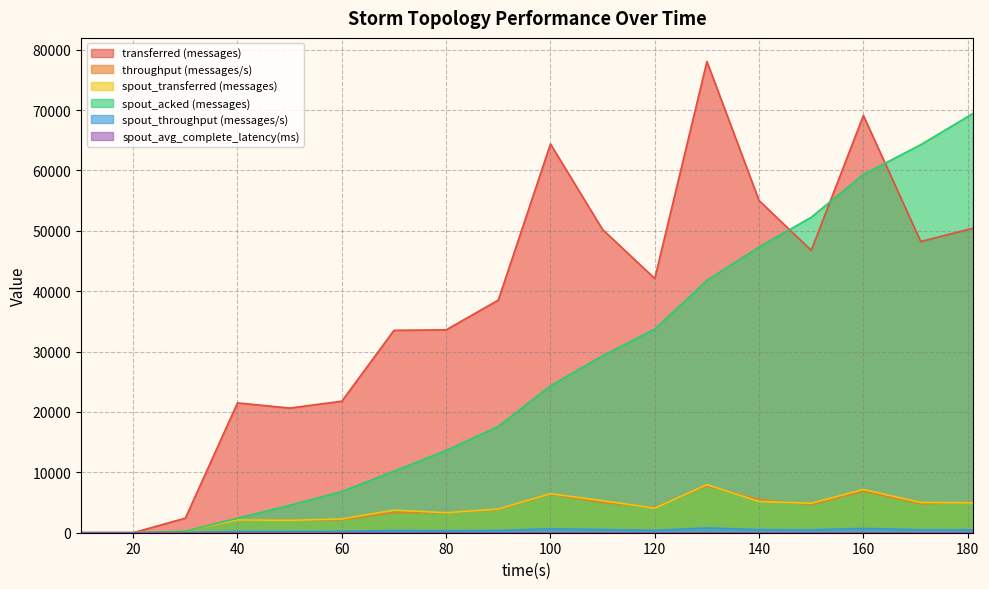

Reading left to right, extract all data points from this chart.

transferred (messages): 10=0.0	20=0.0	30=2420.0	40=21500.0	50=20640.0	60=21780.0	70=33520.0	80=33600.0	90=38520.0	100=64380.0	110=50200.0	120=42100.0	130=78040.0	140=55000.0	150=46760.0	160=69100.0	171=48220.0	181=50420.0
throughput (messages/s): 10=0.0	20=0.0	30=240.0	40=2105.0	50=2052.0	60=2168.0	70=3335.0	80=3327.0	90=3838.0	100=6387.0	110=5007.0	120=4202.0	130=7772.0	140=5487.0	150=4657.0	160=6890.0	171=4801.0	181=5030.0
spout_transferred (messages): 10=0.0	20=0.0	30=280.0	40=2120.0	50=2040.0	60=2280.0	70=3740.0	80=3320.0	90=3920.0	100=6460.0	110=5300.0	120=4080.0	130=7960.0	140=5180.0	150=4880.0	160=7160.0	171=5000.0	181=4960.0
spout_acked (messages): 10=0.0	20=0.0	30=260.0	40=2400.0	50=4540.0	60=6820.0	70=10180.0	80=13620.0	90=17600.0	100=24320.0	110=29300.0	120=33720.0	130=41780.0	140=47320.0	150=52240.0	160=59320.0	171=64260.0	181=69420.0
spout_throughput (messages/s): 10=0.0	20=0.0	30=27.0	40=207.0	50=202.0	60=226.0	70=372.0	80=328.0	90=390.0	100=640.0	110=528.0	120=407.0	130=792.0	140=516.0	150=486.0	160=714.0	171=497.0	181=494.0
spout_avg_complete_latency(ms): 10=0.0	20=0.0	30=9.2	40=6.5	50=5.3	60=4.5	70=4.2	80=3.8	90=3.4	100=2.9	110=2.7	120=2.6	130=2.4	140=2.3	150=2.2	160=2.2	171=2.1	181=2.1